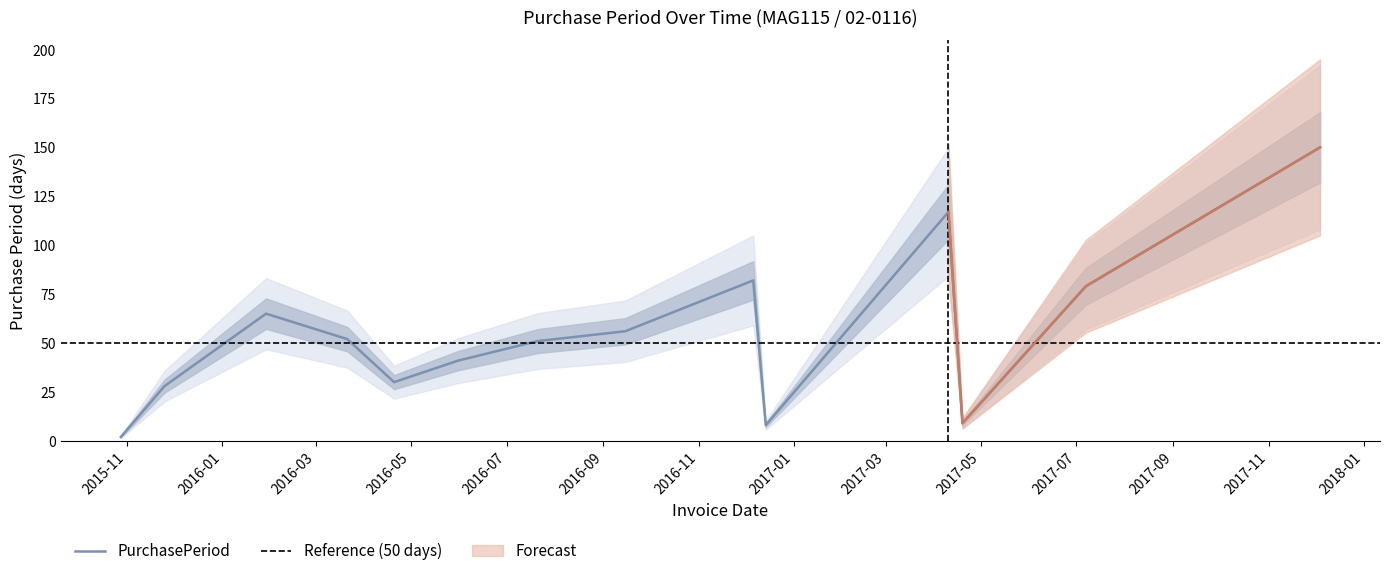

Is it true that the value at 2016-05-31 is 41?

True